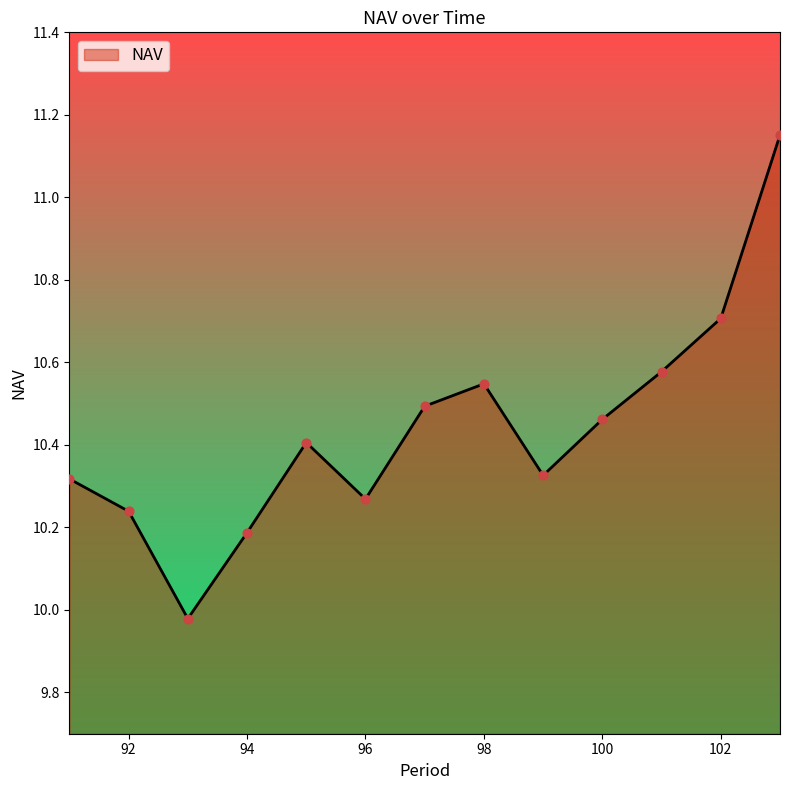

What is the difference between the maximum and minimum values?

1.2